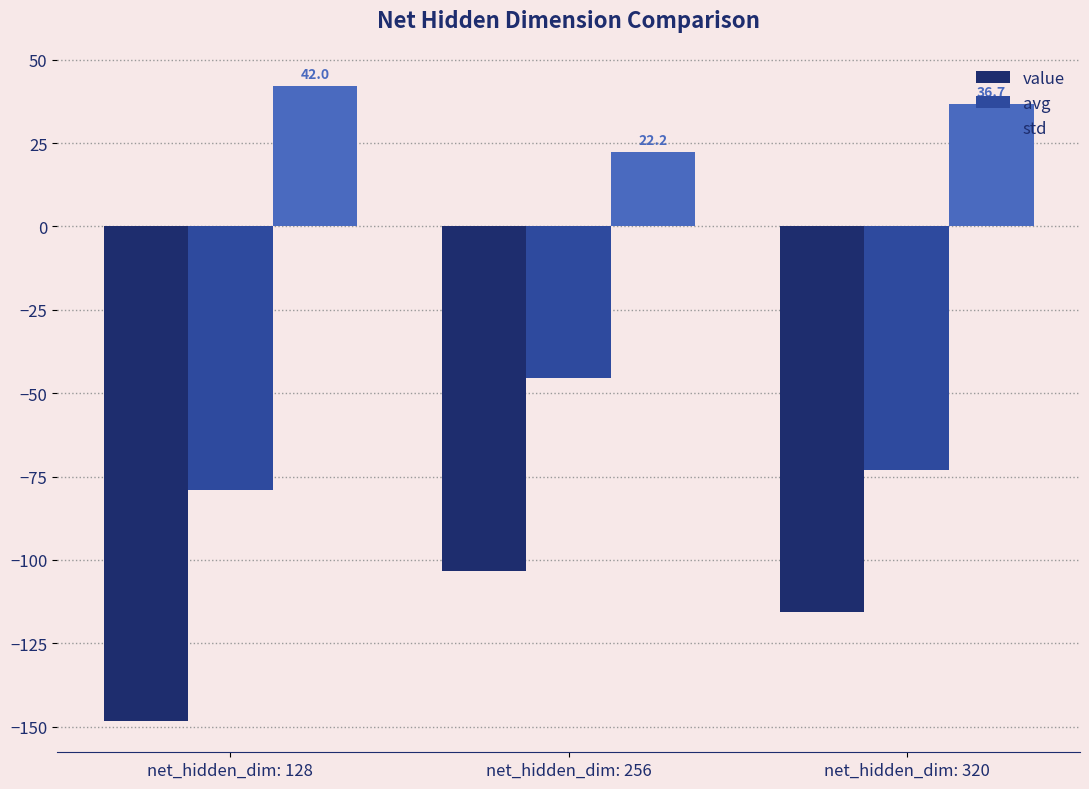

How many series are shown in this chart?

3